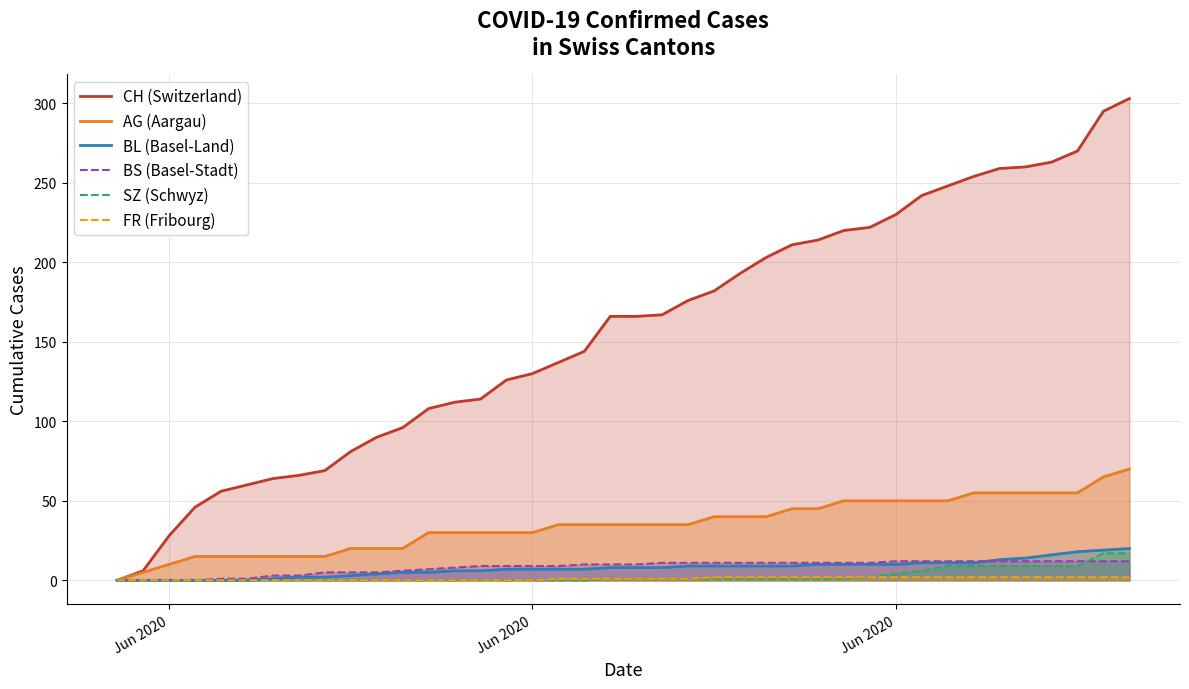

What is the maximum value for AG (Aargau)?

70